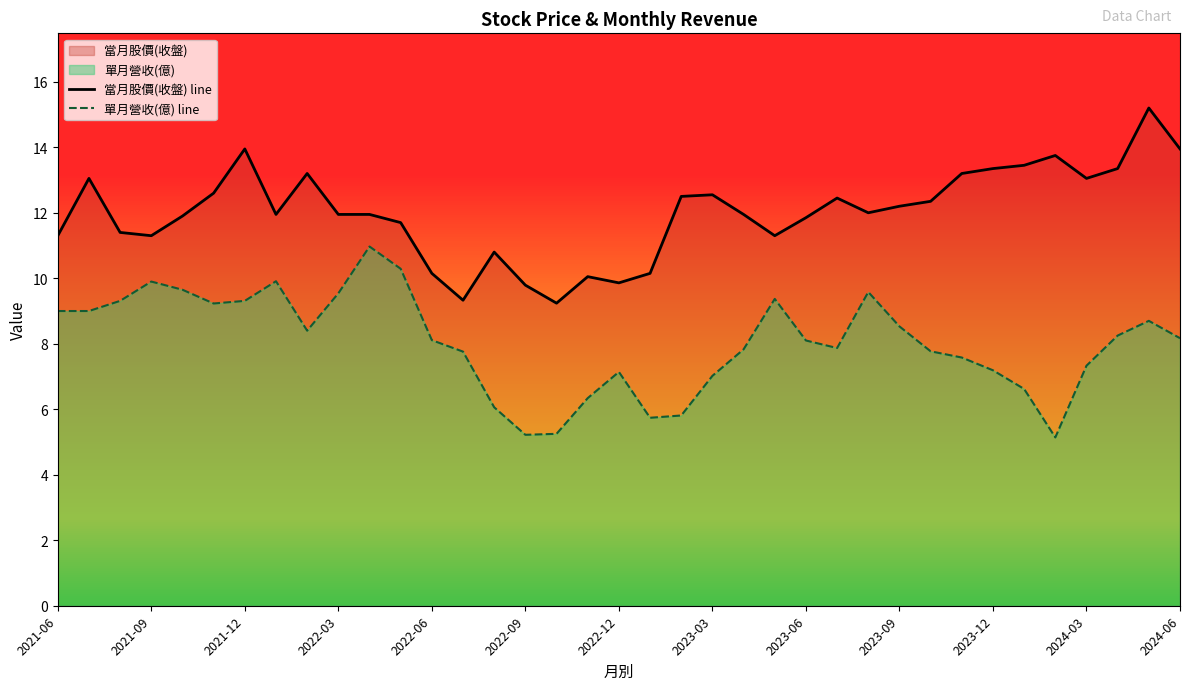

True or false: 單月營收(億) line has more than 1 points higher than both neighbors.

True